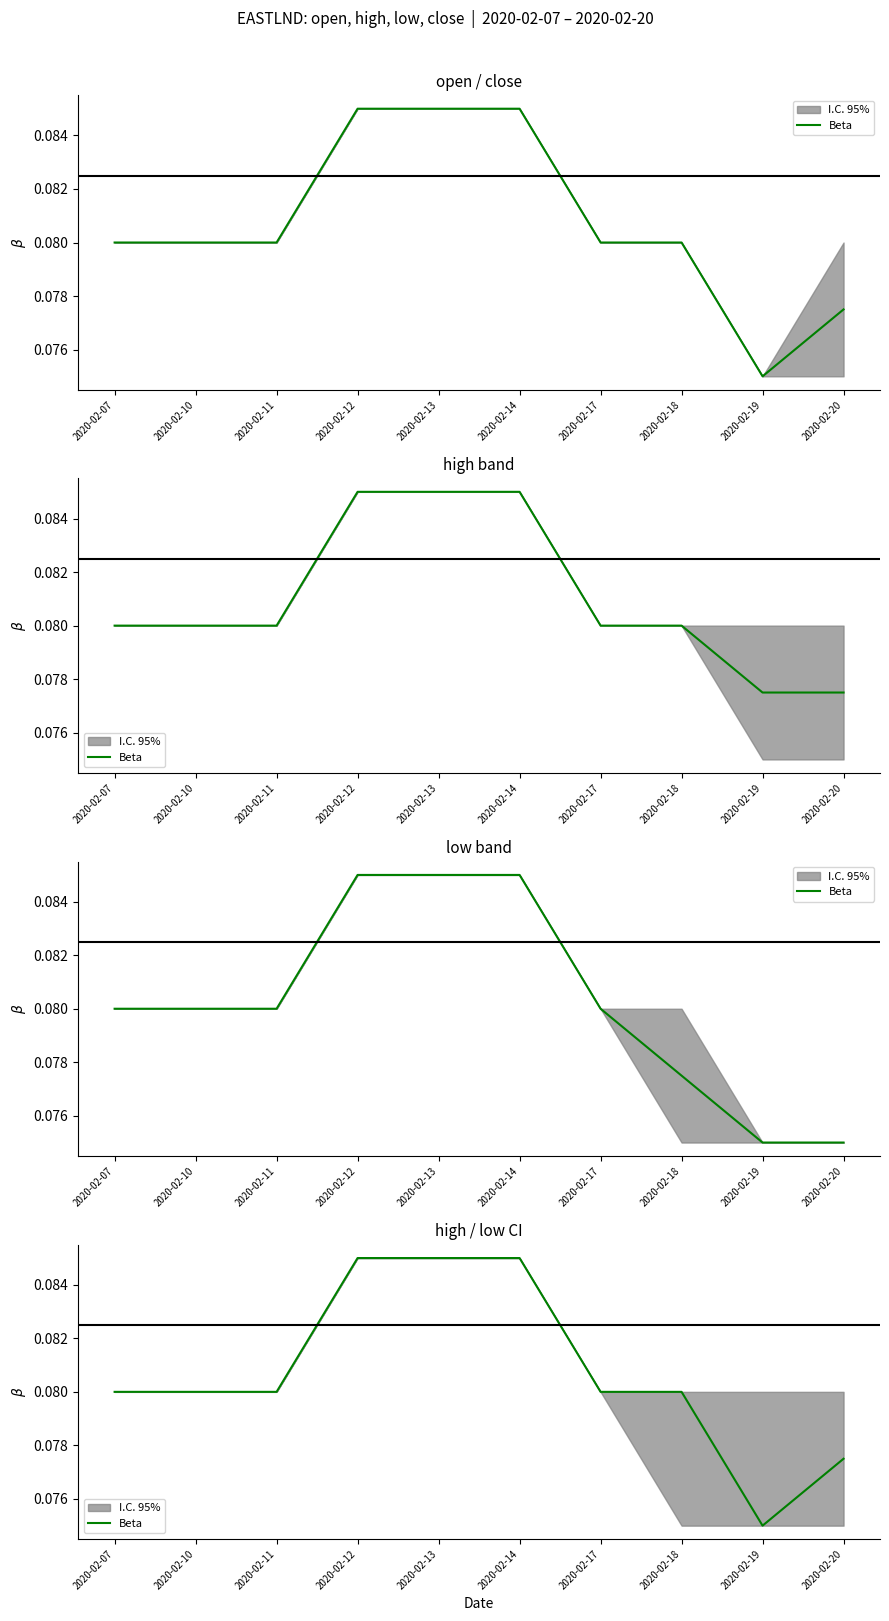

At which category does the chart reach its minimum across all series?

2020-02-19